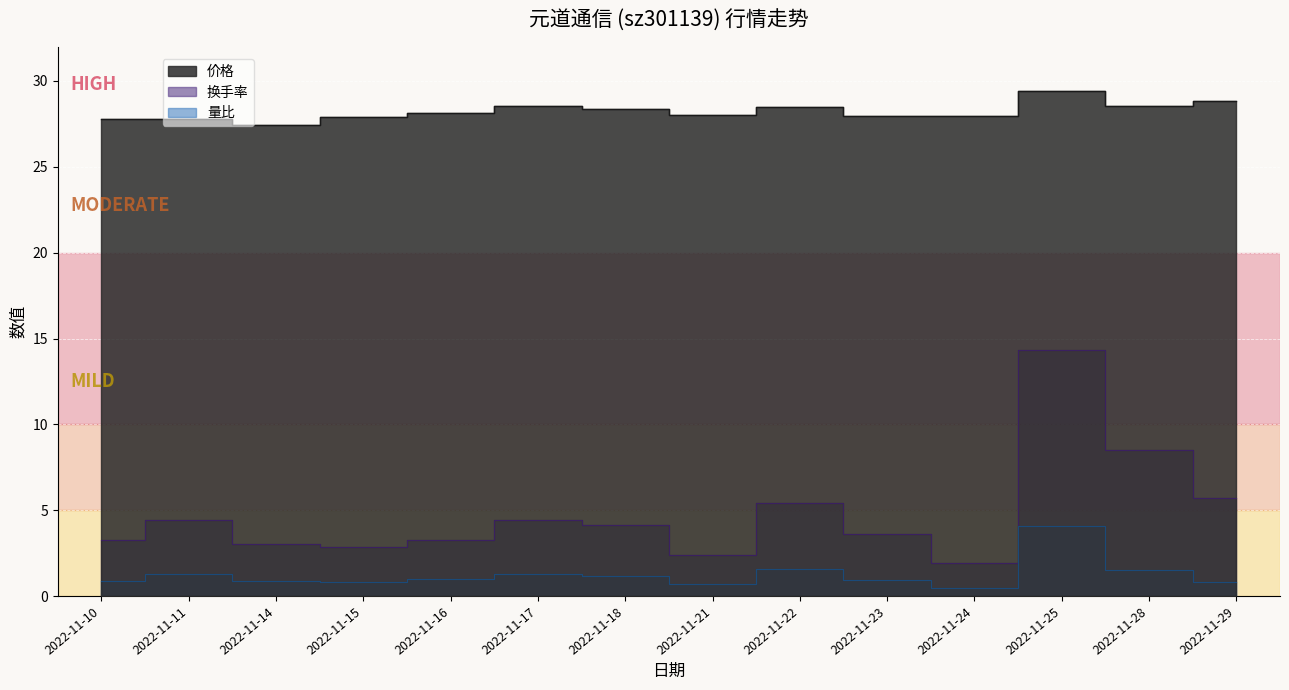

True or false: 价格 and 量比 intersect in this chart.

False